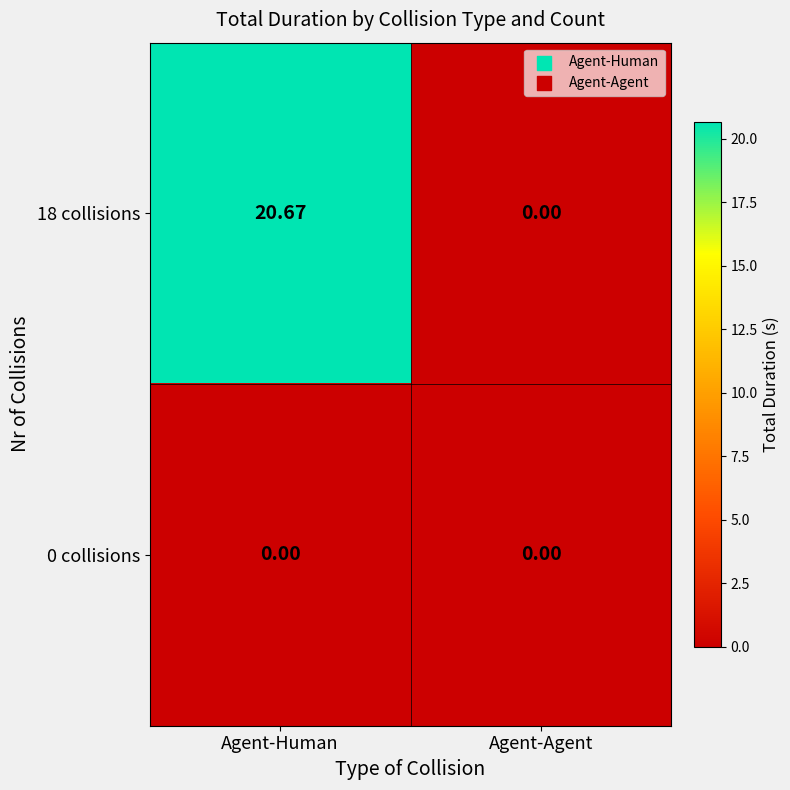

Which label corresponds to the largest value in the chart?

Agent-Human